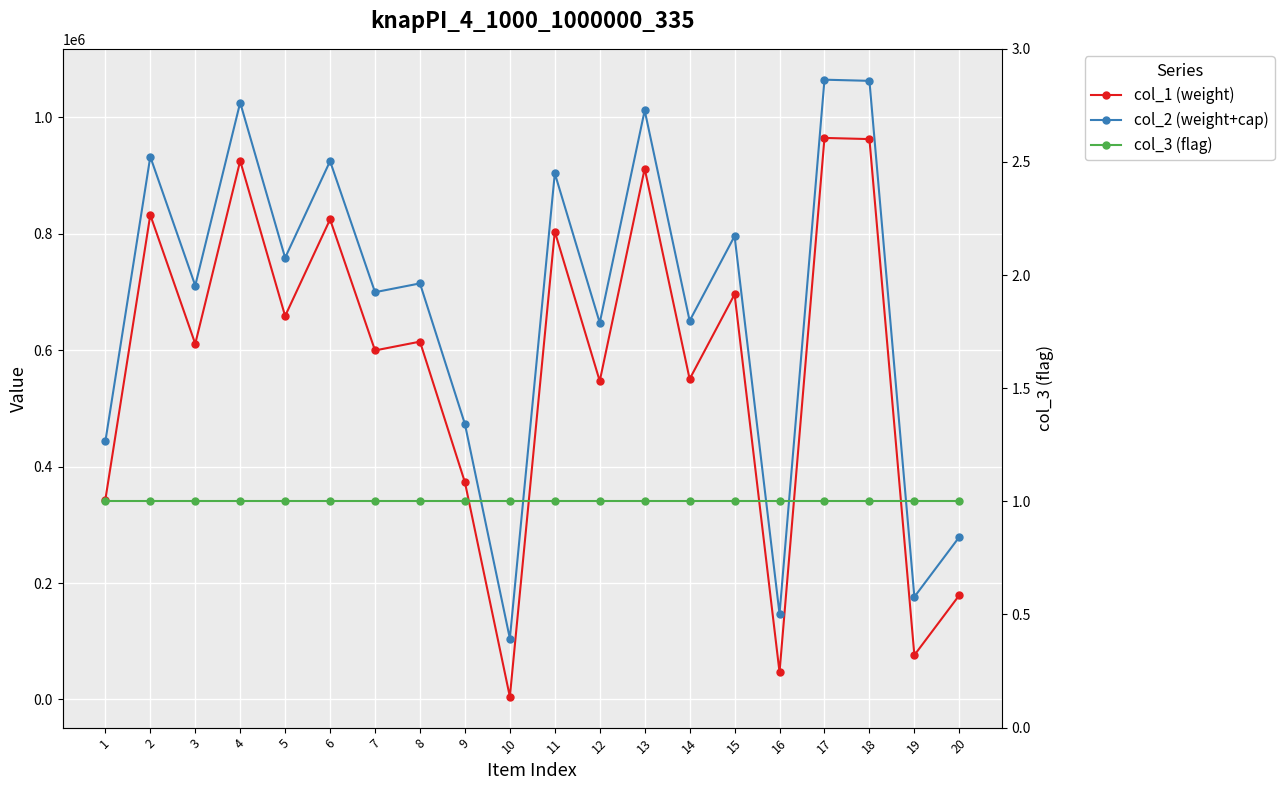

True or false: col_3 (flag) and col_2 (weight+cap) cross at least once.

False